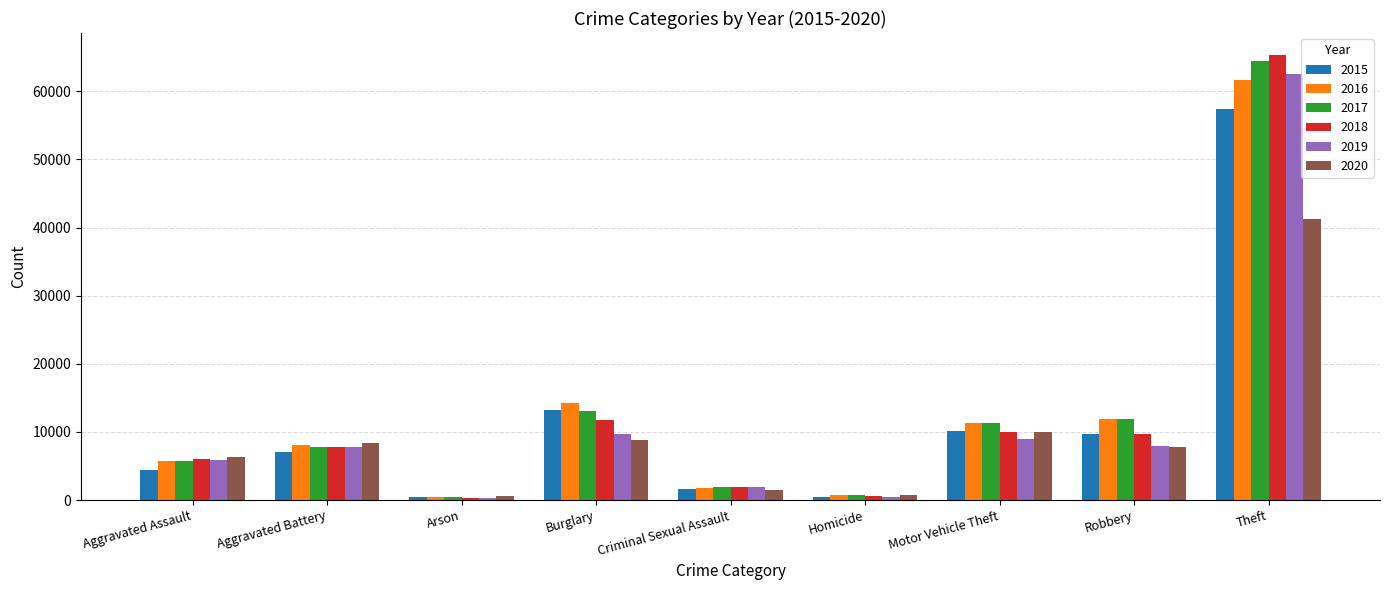

What is the total value across all series at Aggravated Battery?

46859